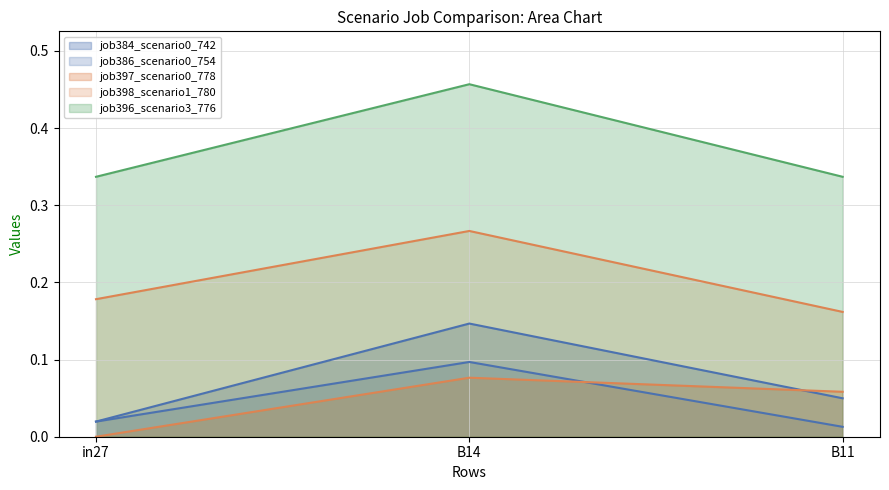

Reading left to right, list all the values displayed in this chart.

job384_scenario0_742: 0.0	0.1	0.0
job386_scenario0_754: 0.0	0.1	0.0
job397_scenario0_778: 0.0	0.1	0.1
job398_scenario1_780: 0.2	0.3	0.2
job396_scenario3_776: 0.3	0.5	0.3